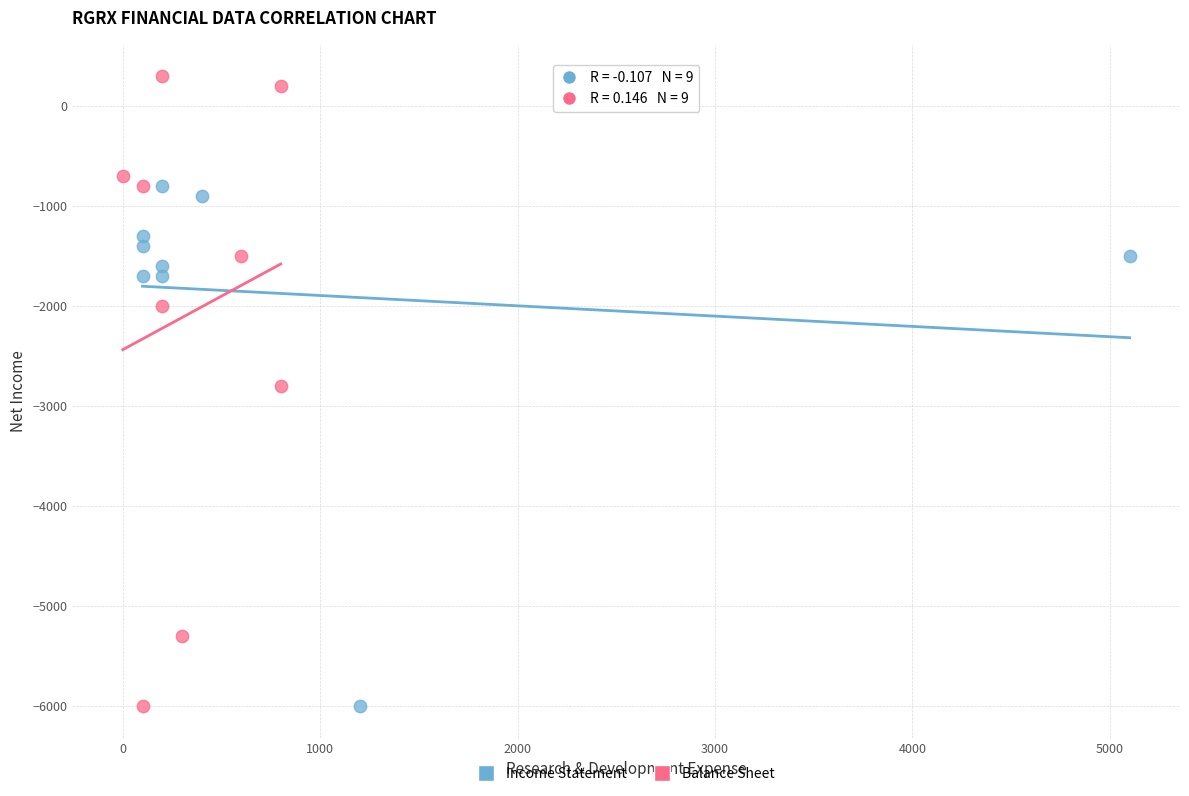

Which series has the largest Y range (max minus min)?

Balance Sheet